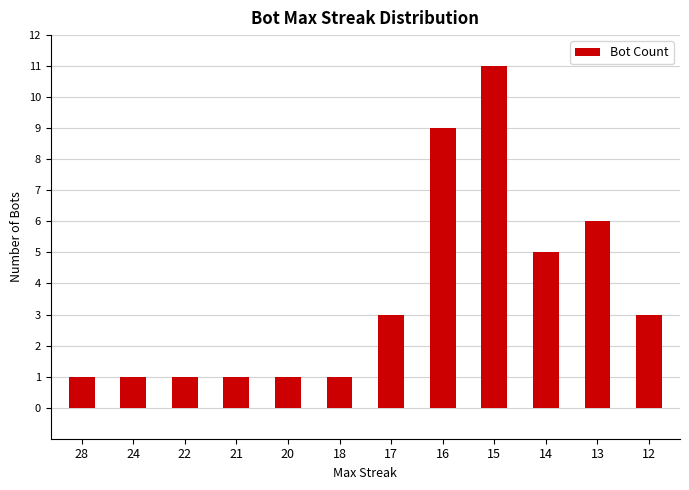

Is it true that the value at 14 is 5?

True